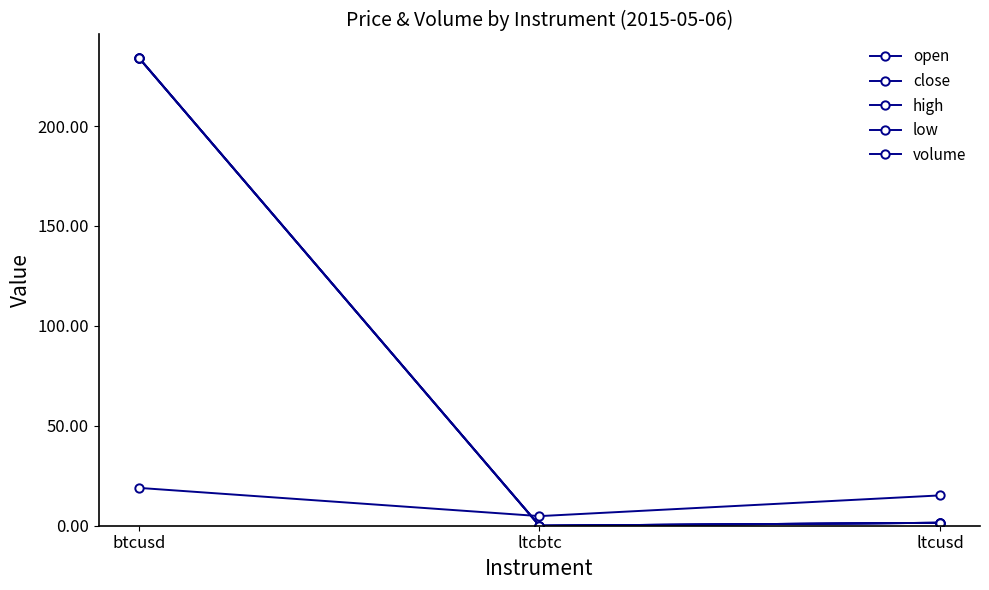

Is this an area chart (filled region under the line)?

No